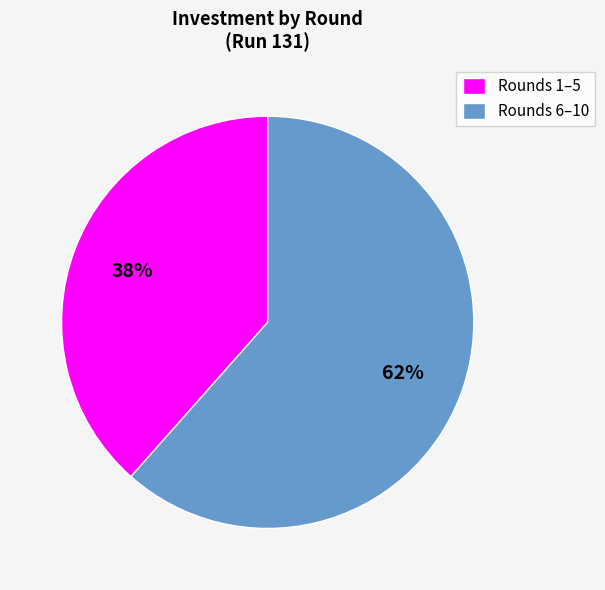

To the nearest percent, what is the average slice percentage?

50%